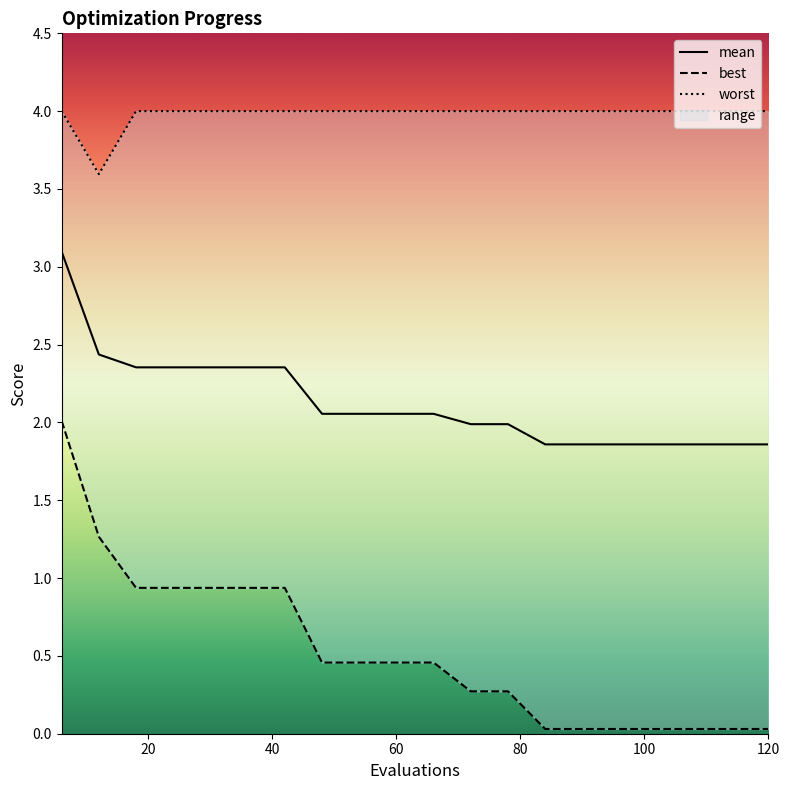

What is the difference between the maximum and minimum values in the mean series?

1.2